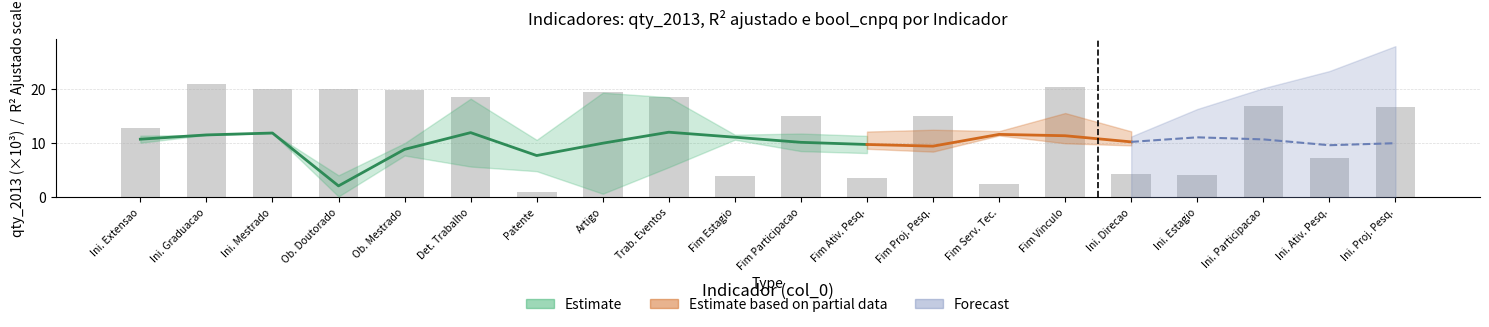

List the labels in order of value, largest first.

Ini. Graduacao, Fim Vinculo, Ob. Doutorado, Ini. Mestrado, Ob. Mestrado, Artigo, Trab. Eventos, Det. Trabalho, Ini. Participacao, Ini. Proj. Pesq., Fim Participacao, Fim Proj. Pesq., Ini. Extensao, Ini. Ativ. Pesq., Ini. Direcao, Ini. Estagio, Fim Estagio, Fim Ativ. Pesq., Fim Serv. Tec., Patente